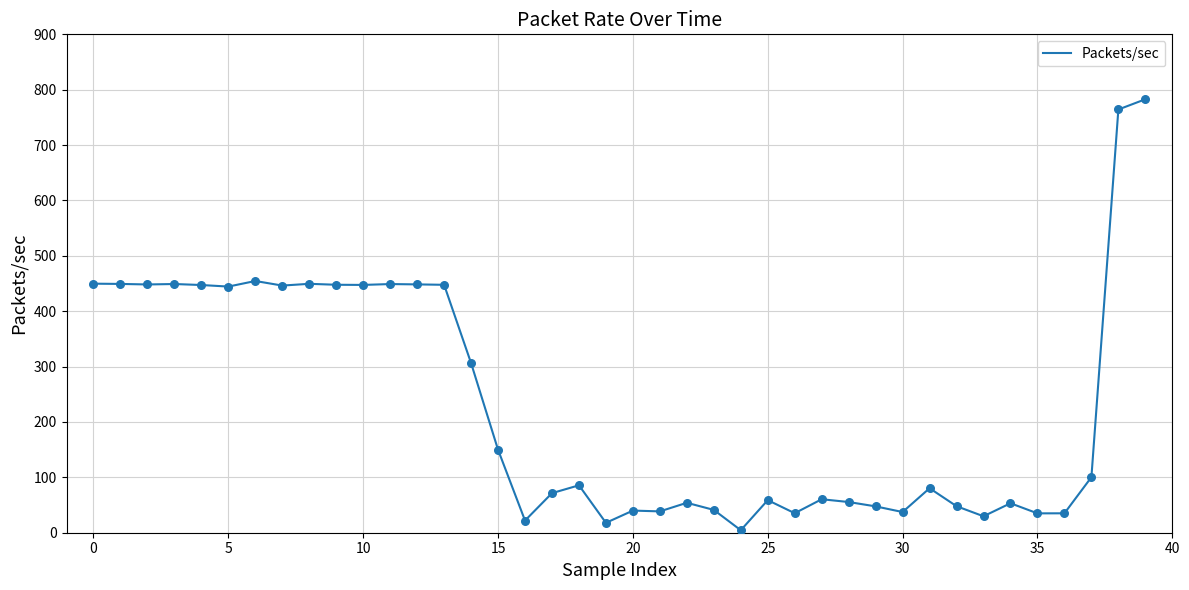

What is the maximum value shown in the chart?

782.8